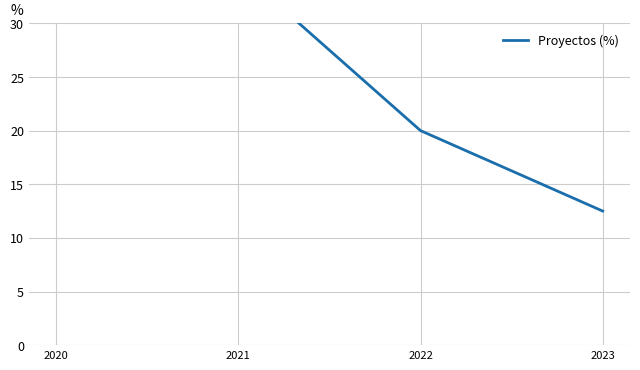

Reading left to right, what are all the values shown in this chart?

32.5	35.0	20.0	12.5